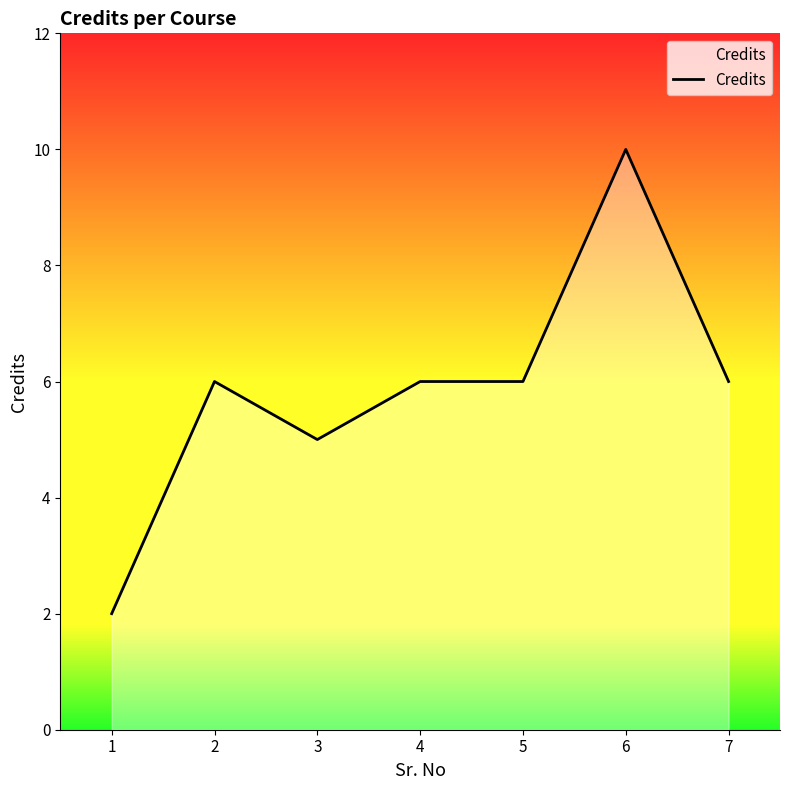

Where is the first local maximum?

2